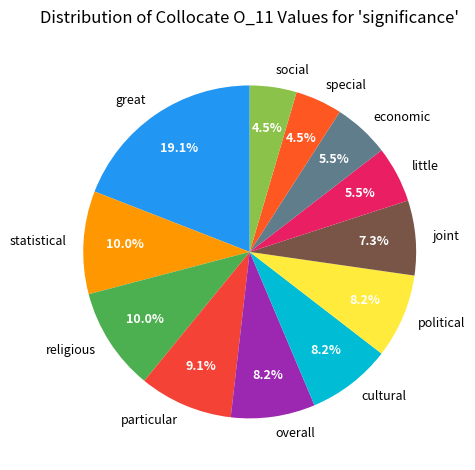

Which slice is the largest?

great